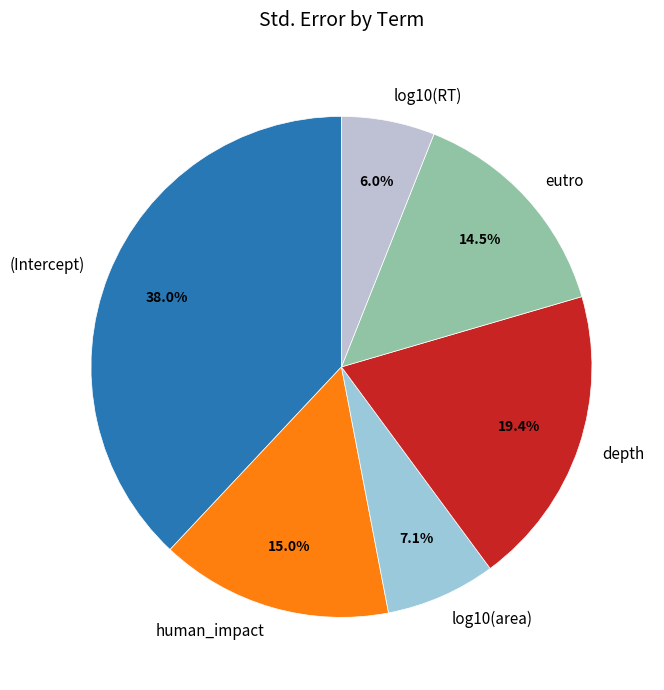

To the nearest percent, what is the combined percentage of log10(RT) and depth?

25%